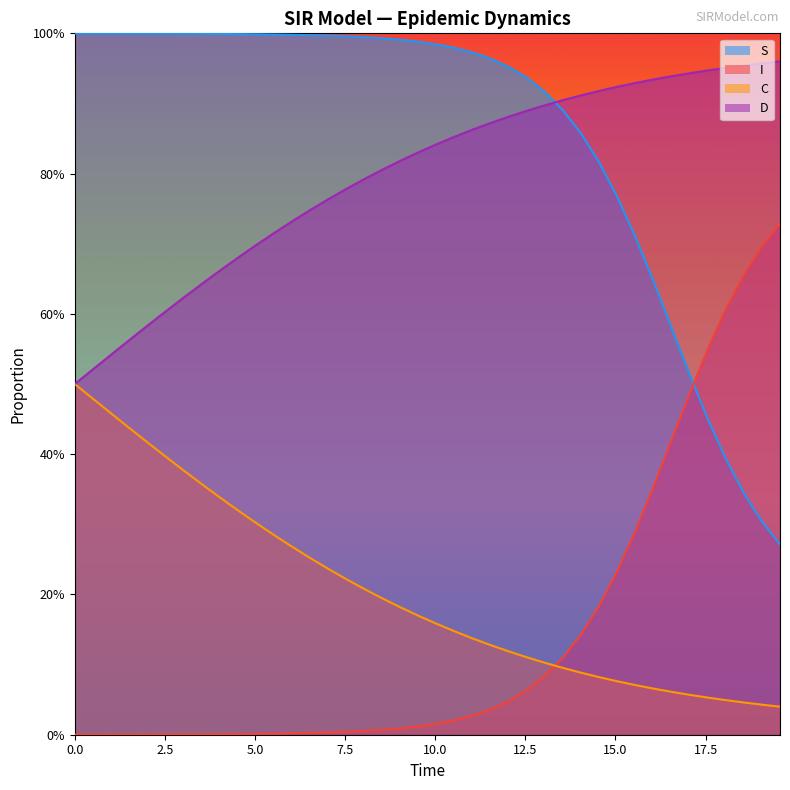

Does the chart display data point markers on the line(s)?

No